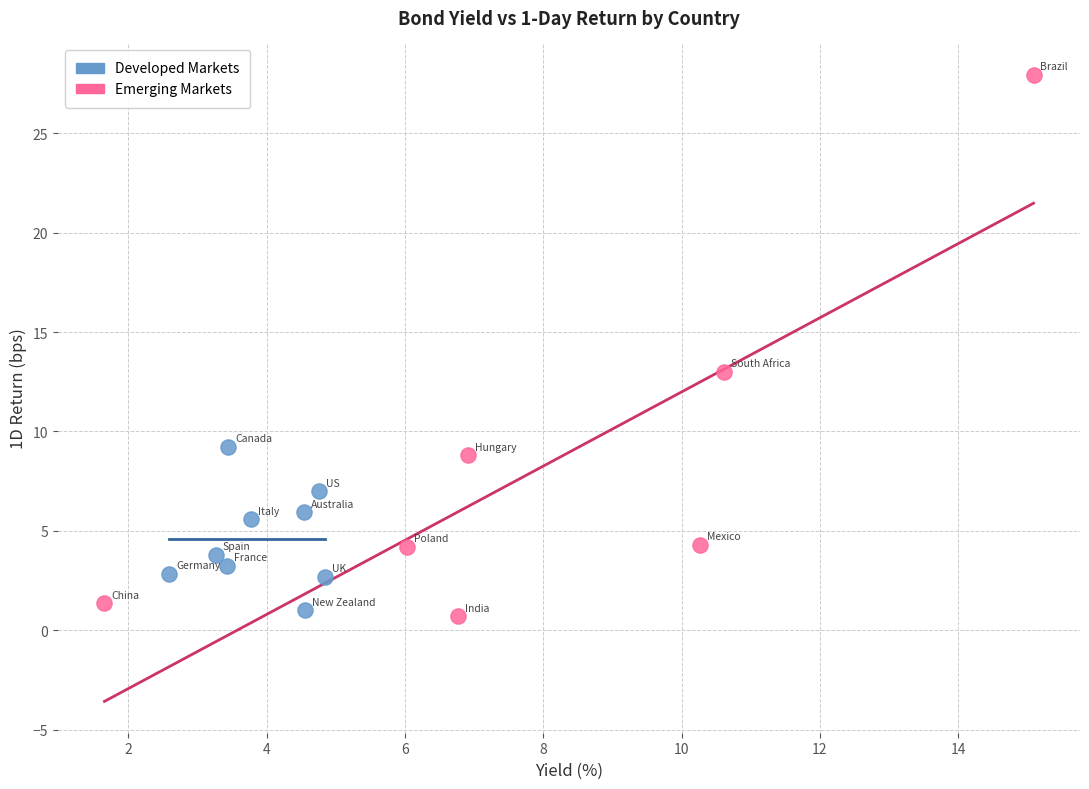

Which series has the widest spread of Y values?

Emerging Markets